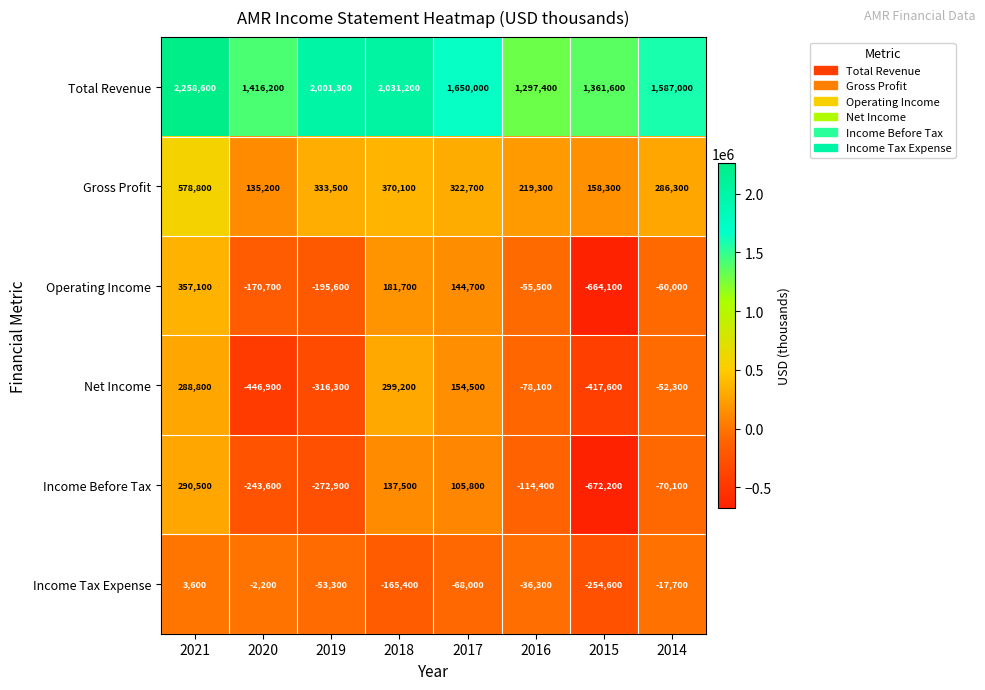

What is the difference between the Operating Income values at 2017 and 2014?

204700